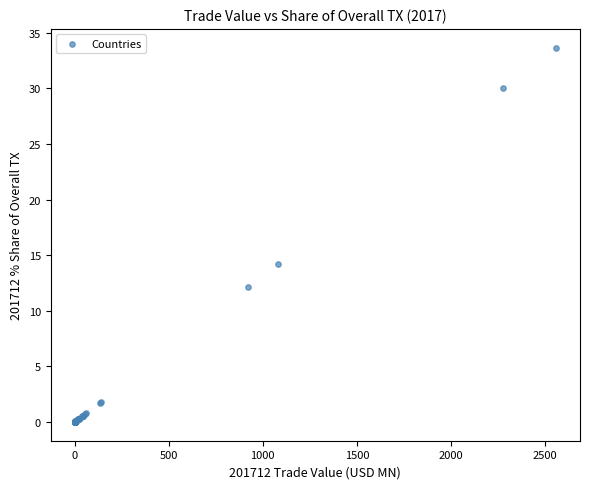

What Y value in the scatter plot is closest to 16?

14.2